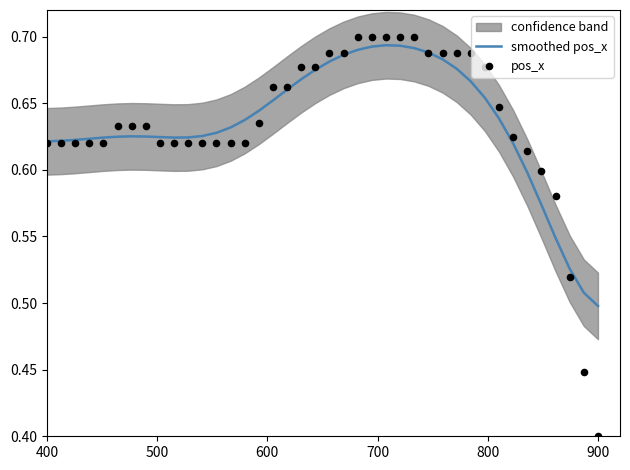

Where is smoothed pos_x nearest to the value 0?

900